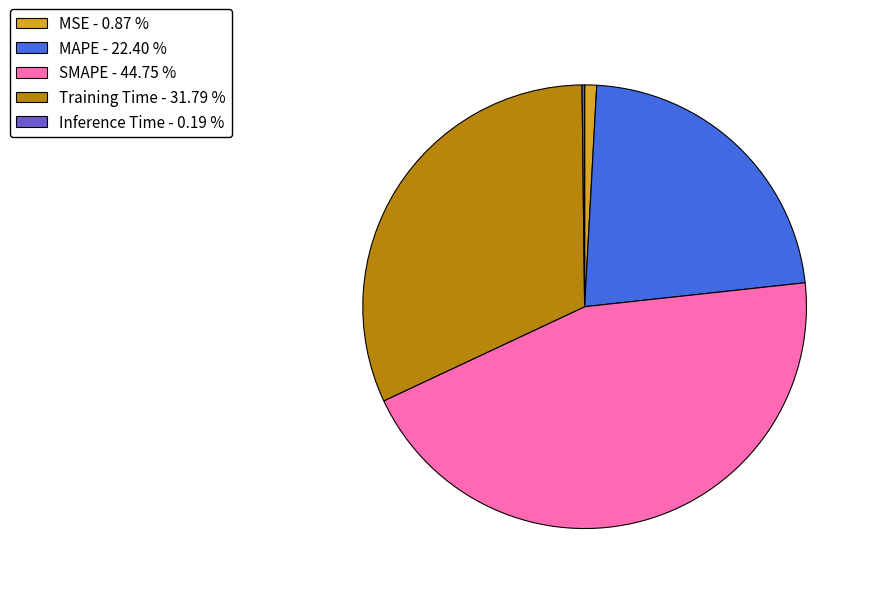

True or false: MSE accounts for 1% of the total.

True